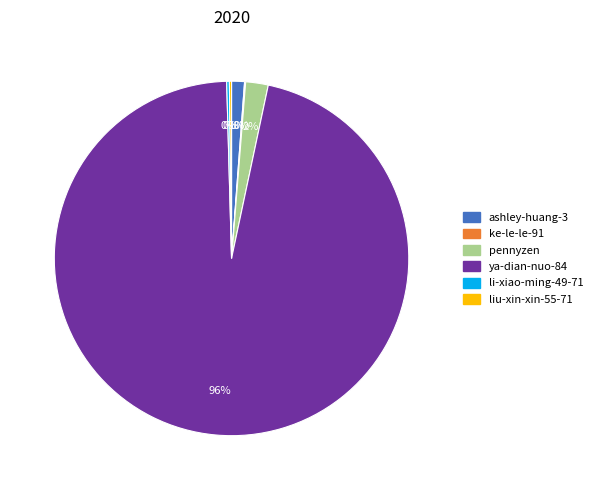

Is it true that ya-dian-nuo-84 is 96% of the pie?

True